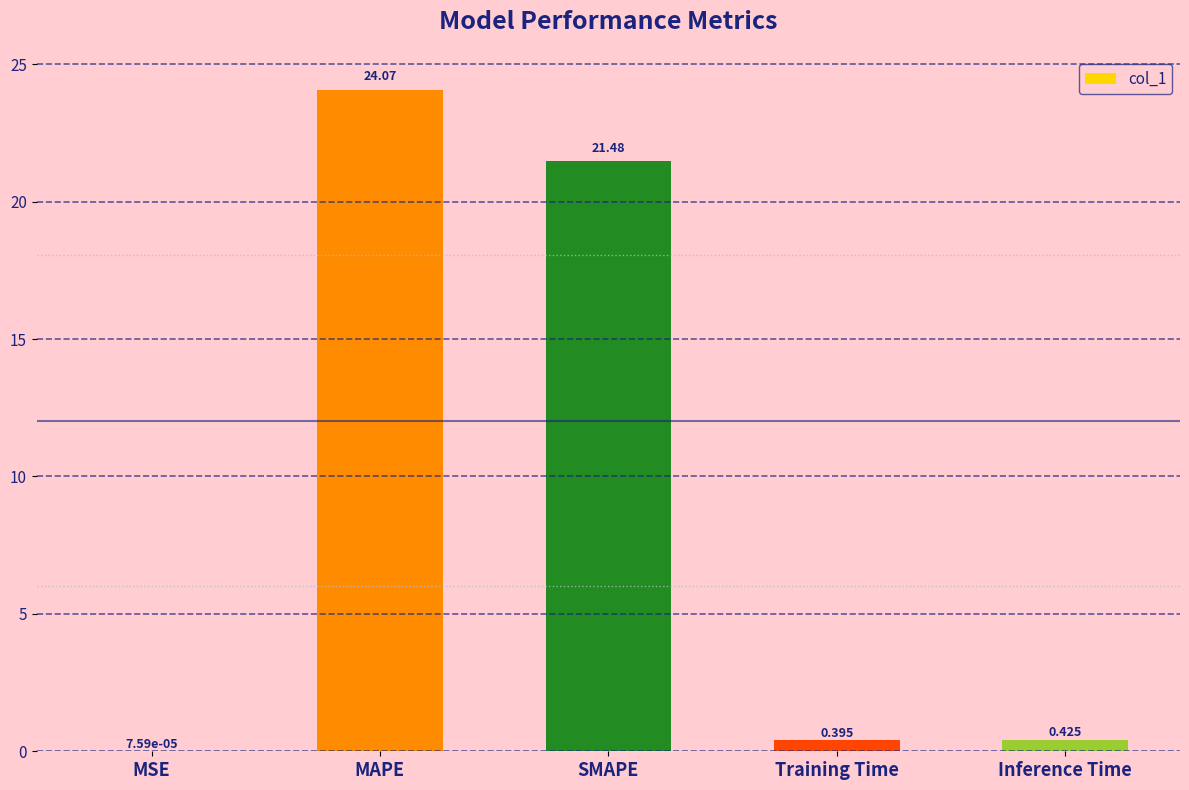

What is the sum of all values?

46.4